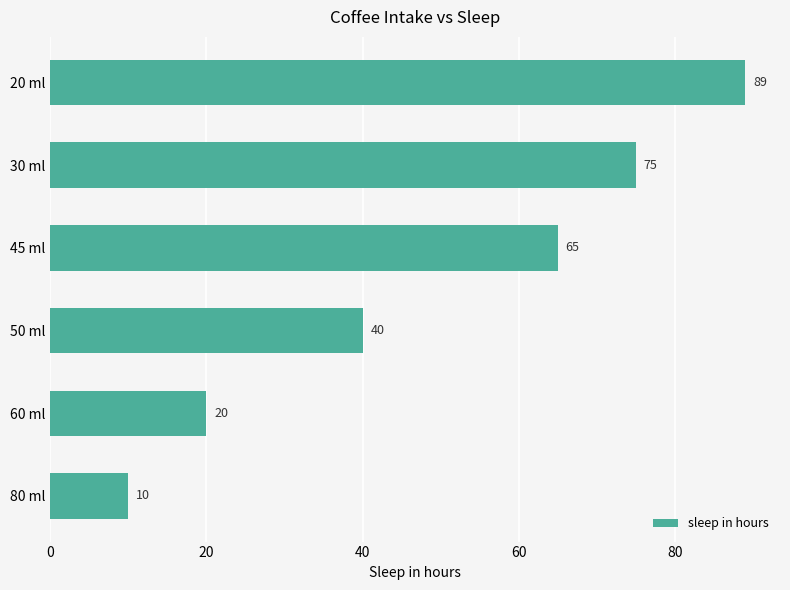

What is the greatest value displayed?

89